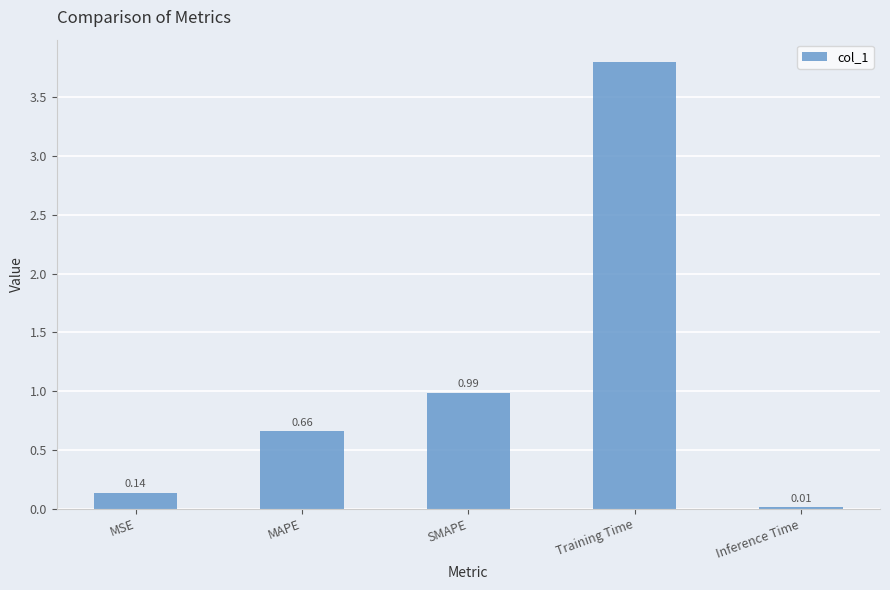

Which category has the highest value across all series?

Training Time